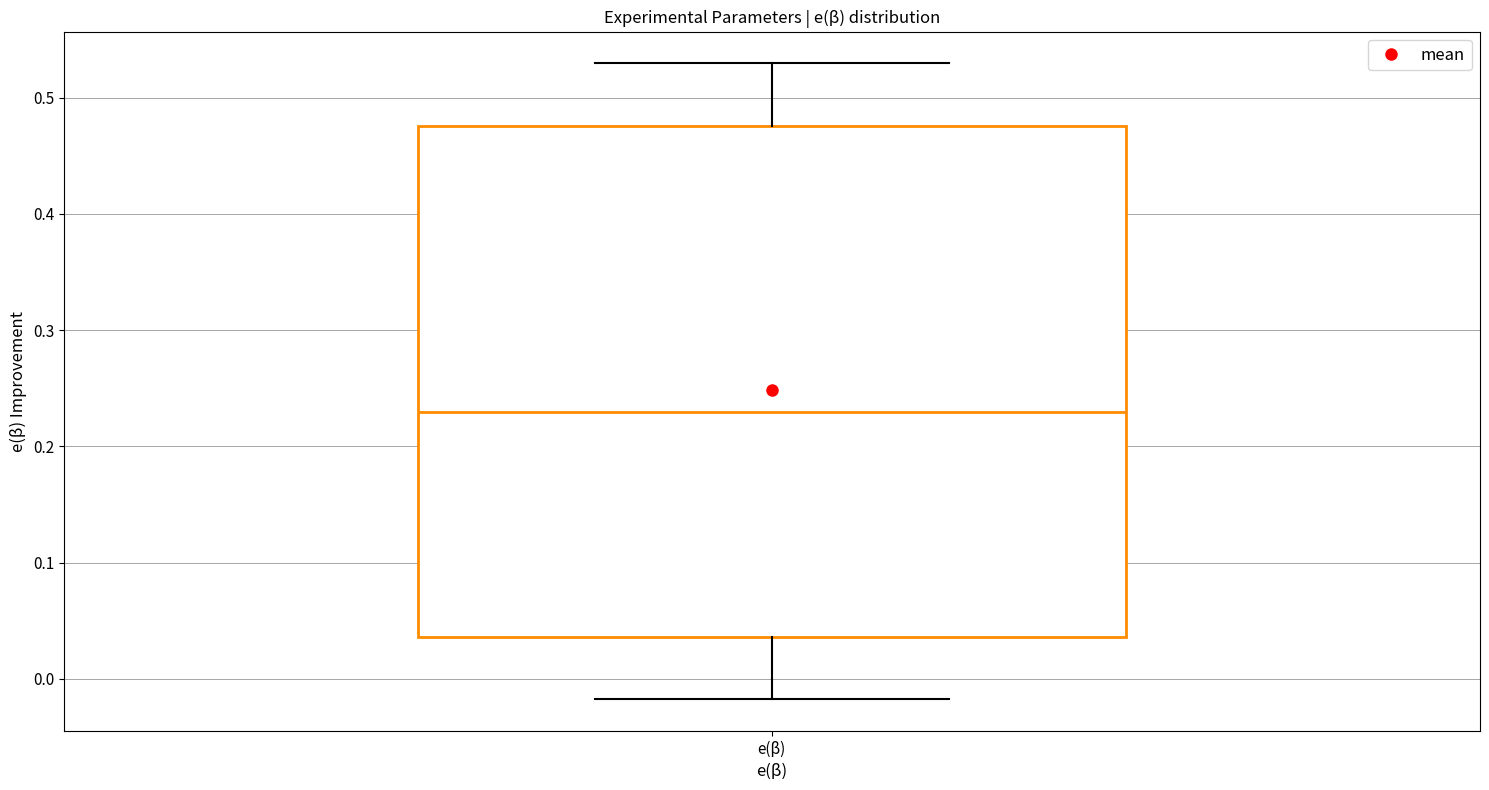

Transcribe this box plot: give where the median line is, the range the box spans, and where the two whiskers end, as read against the y-axis. The values are not printed on the chart, so give them approximately, as read against the axis.

median 0.23, box 0.04 to 0.48, whiskers -0.02 to 0.53